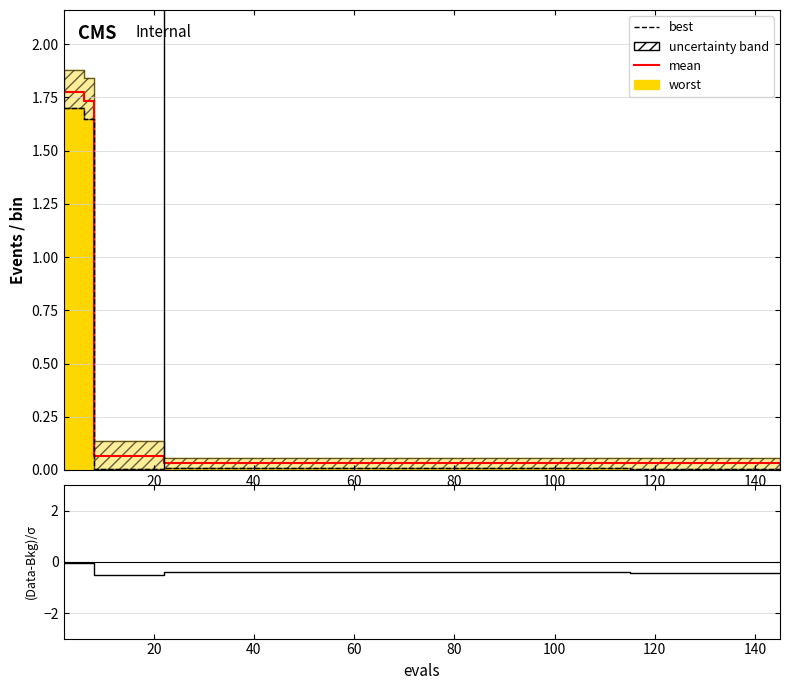

How many categories are shown in the chart?

20